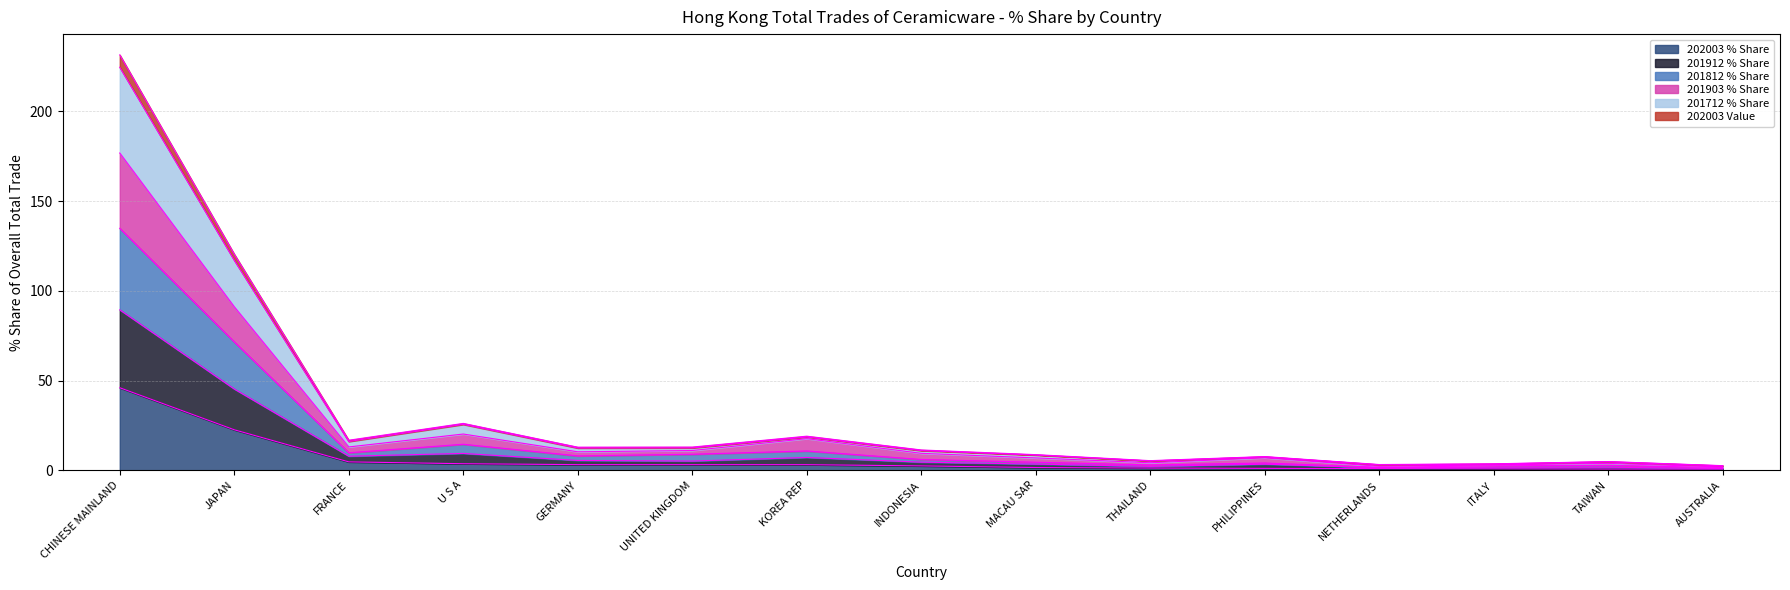

Count the number of categories in the chart.

15